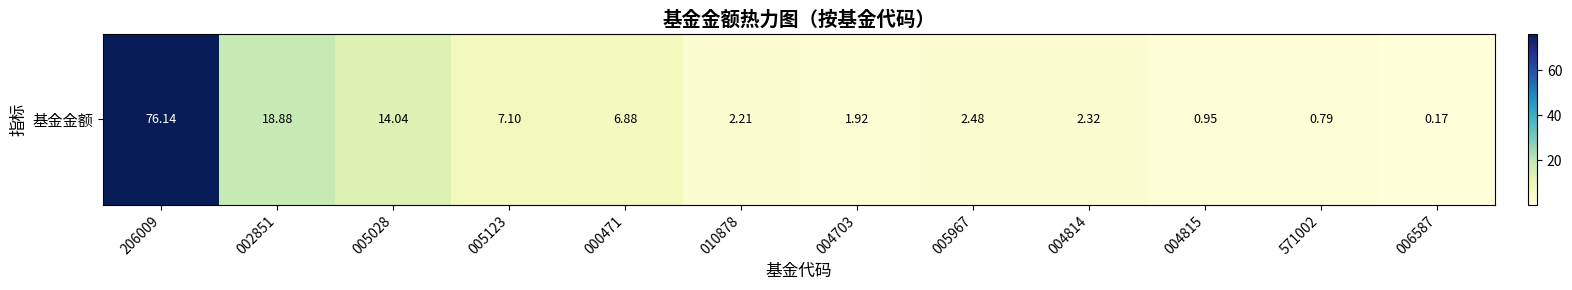

How many values are below 2?

4